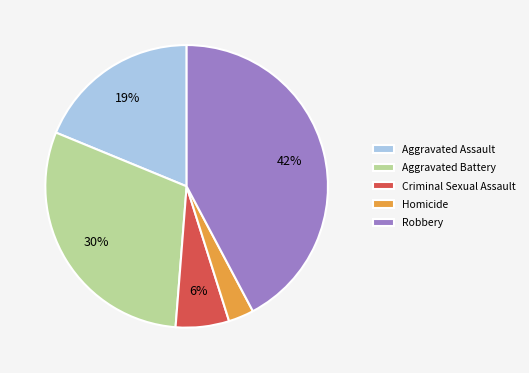

To the nearest percent, what is the combined percentage of Homicide and Aggravated Assault?

22%